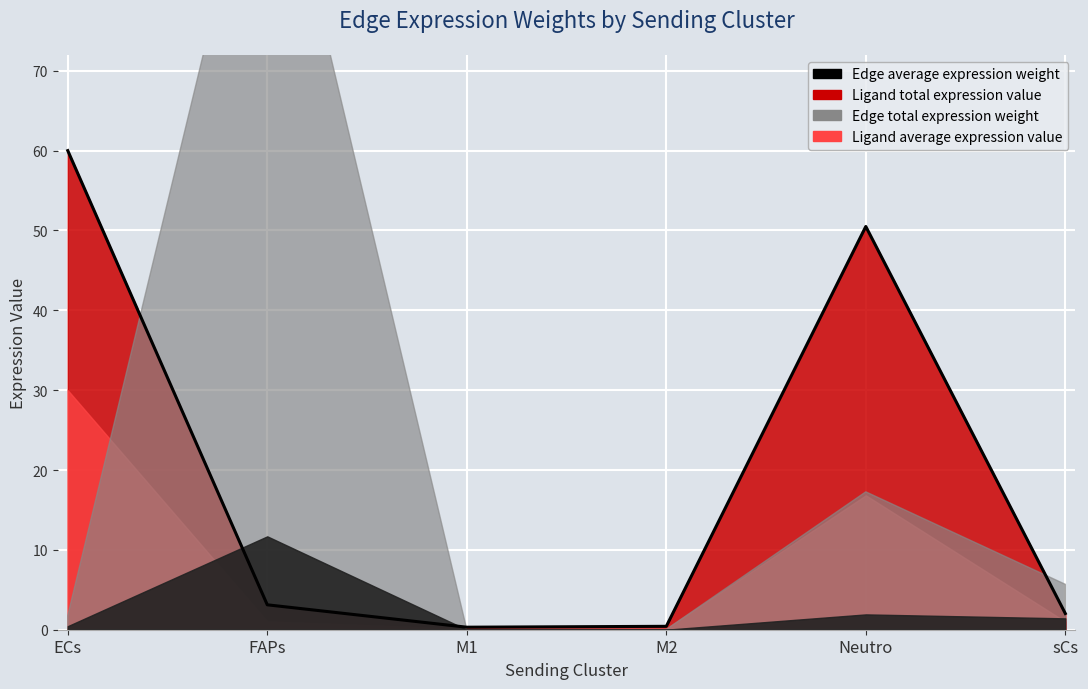

How many lines are shown in the chart?

4